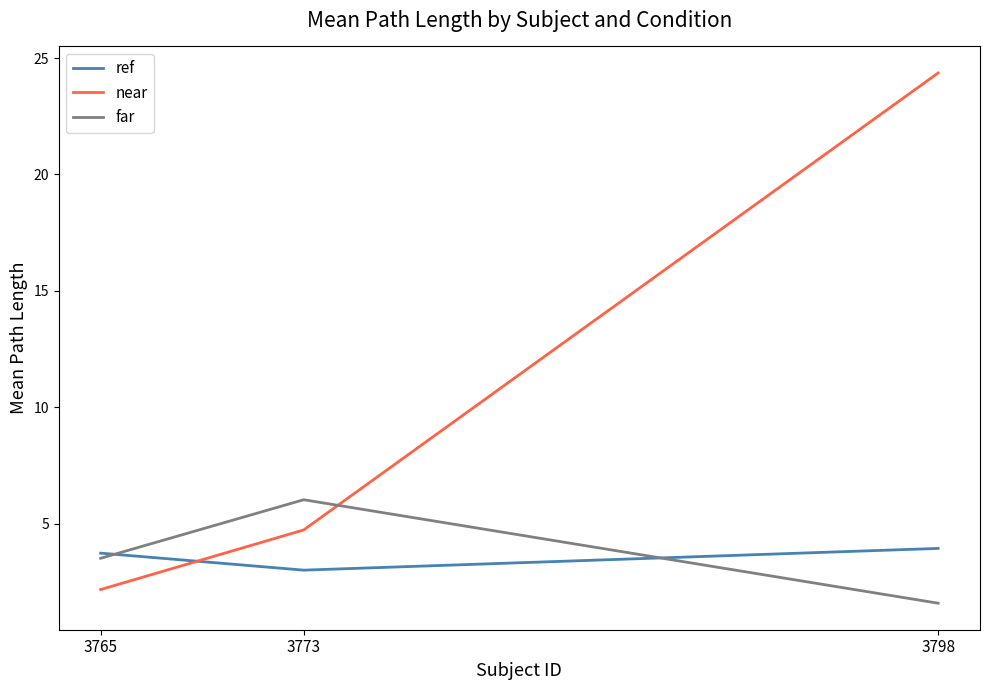

What is the difference between the maximum and second lowest values in the ref series?

0.2